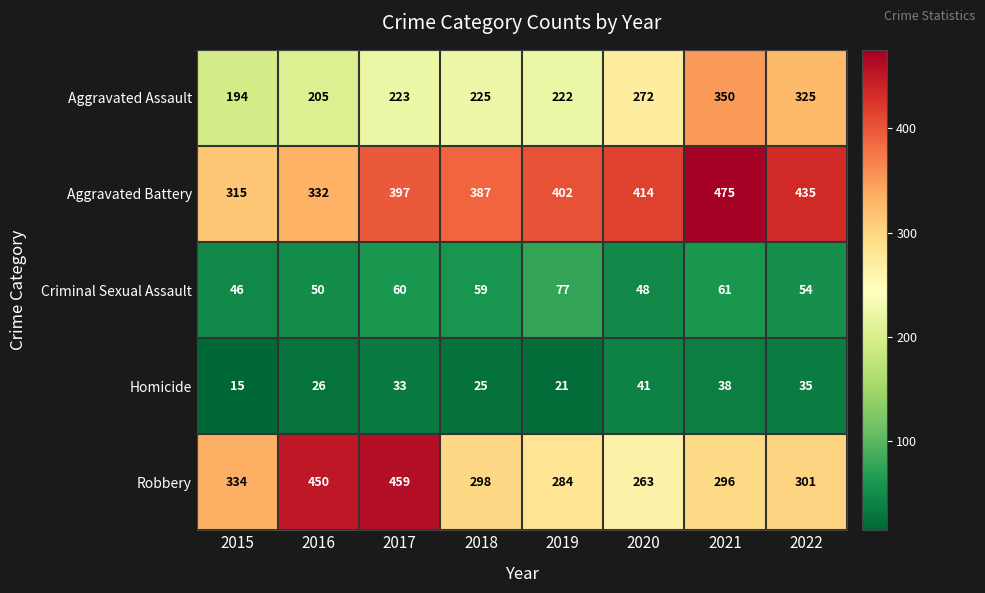

What is the sum of the Homicide values at 2018 and 2020?

66